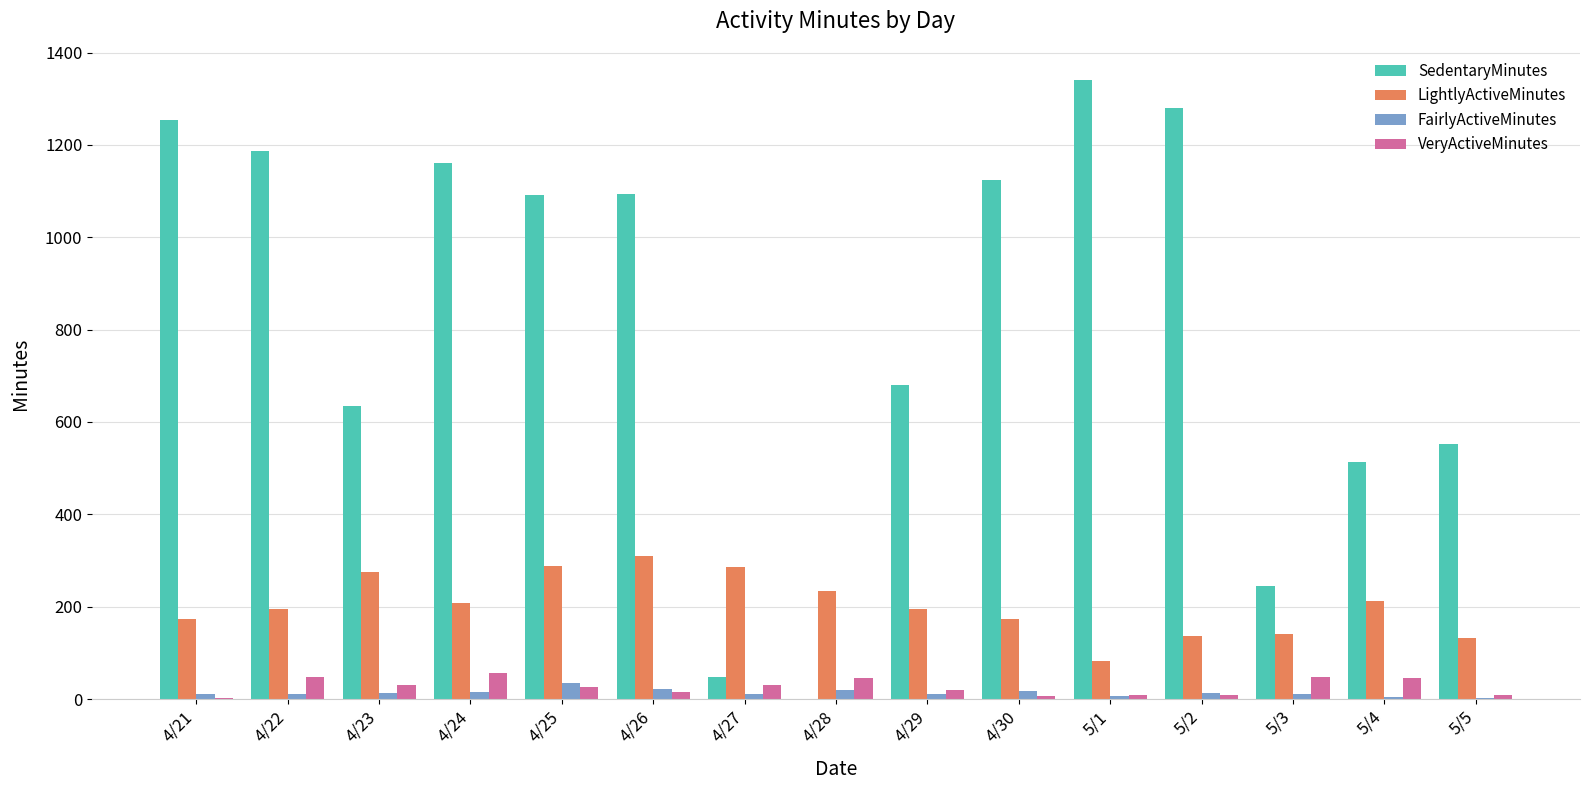

Which series has the largest total across all categories?

SedentaryMinutes